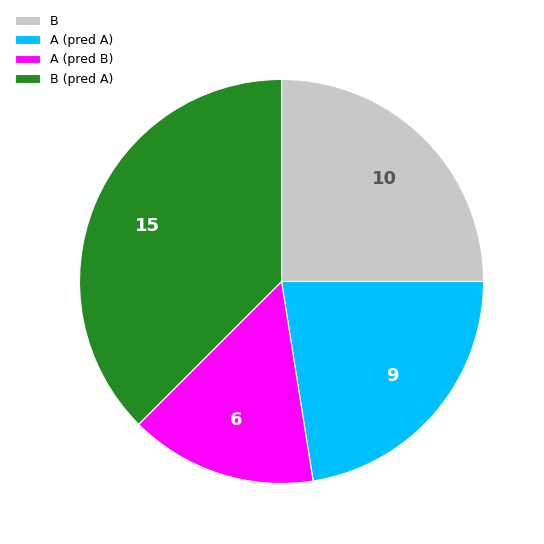

Rank the categories by value from highest to lowest.

B (pred A), B, A (pred A), A (pred B)